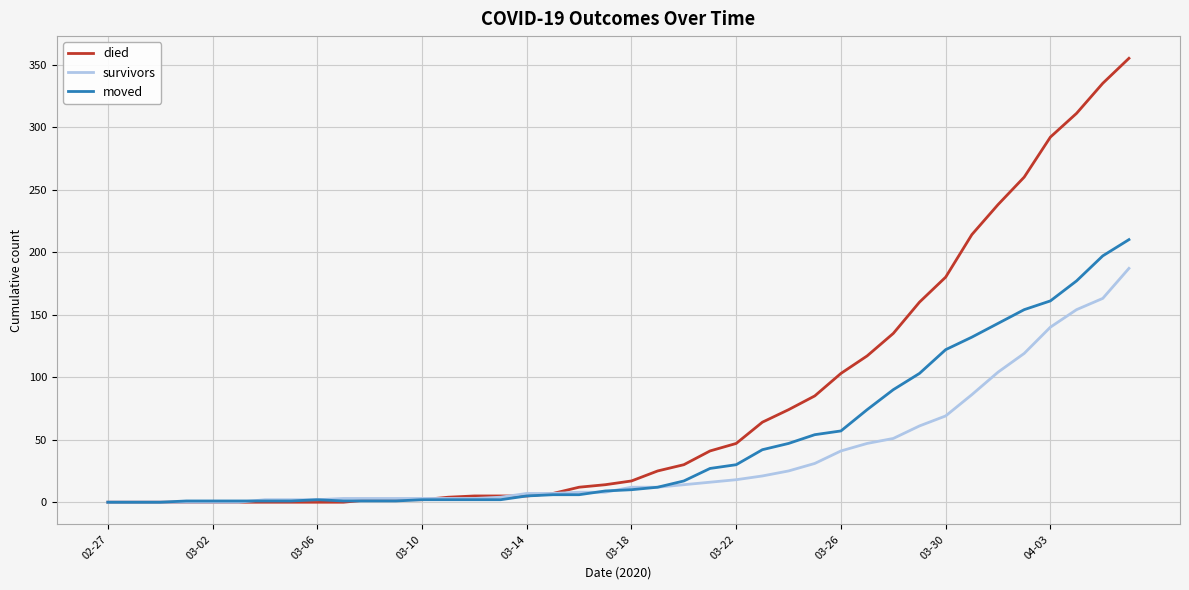

Which series has the largest total across all categories?

died